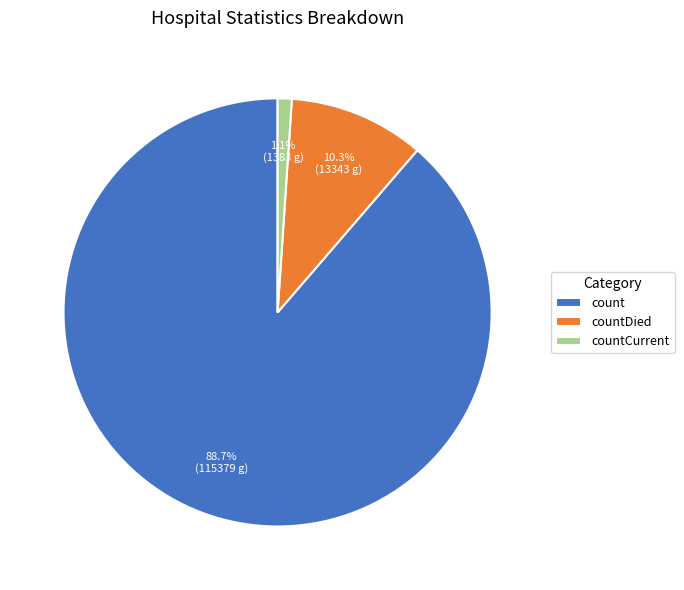

Approximately how many times larger is the value at count compared to countDied?

8.6